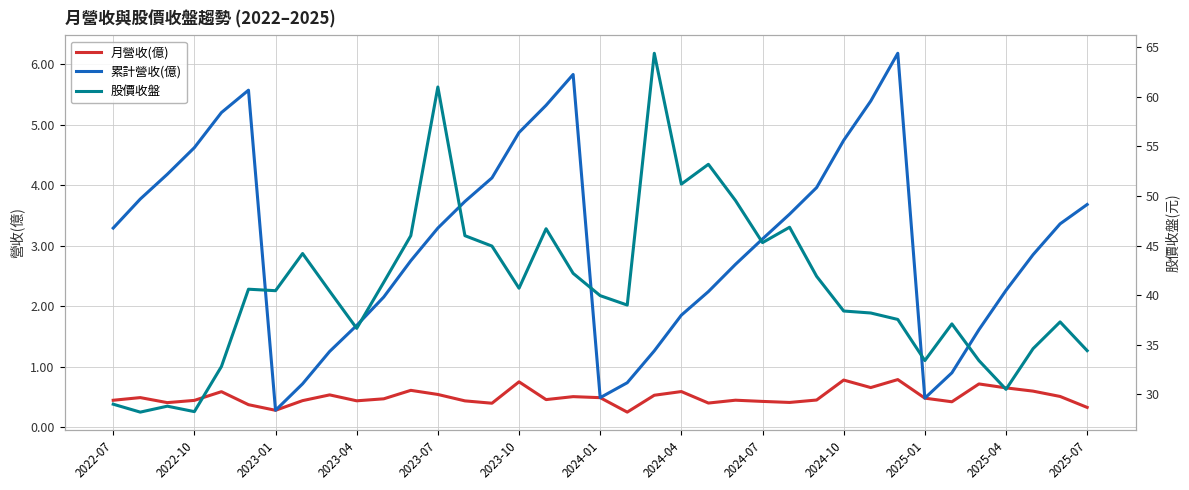

Reading right to left, what are all the values shown in this chart?

月營收(億): 0.3	0.5	0.6	0.6	0.7	0.4	0.5	0.8	0.7	0.8	0.4	0.4	0.4	0.4	0.4	0.6	0.5	0.2	0.5	0.5	0.5	0.7	0.4	0.4	0.5	0.6	0.5	0.4	0.5	0.4	0.3	0.4	0.6	0.4	0.4	0.5	0.4
累計營收(億): 3.7	3.4	2.9	2.3	1.6	0.9	0.5	6.2	5.4	4.7	4.0	3.5	3.1	2.7	2.2	1.9	1.3	0.7	0.5	5.8	5.3	4.9	4.1	3.7	3.3	2.8	2.1	1.7	1.2	0.7	0.3	5.6	5.2	4.6	4.2	3.8	3.3
股價收盤: 34.4	37.3	34.6	30.5	33.4	37.1	33.4	37.5	38.2	38.4	41.9	46.9	45.3	49.5	53.2	51.2	64.4	39.0	40.0	42.2	46.7	40.7	45.0	46.0	61.0	46.0	41.3	36.6	40.4	44.2	40.5	40.6	32.8	28.2	28.8	28.2	29.0